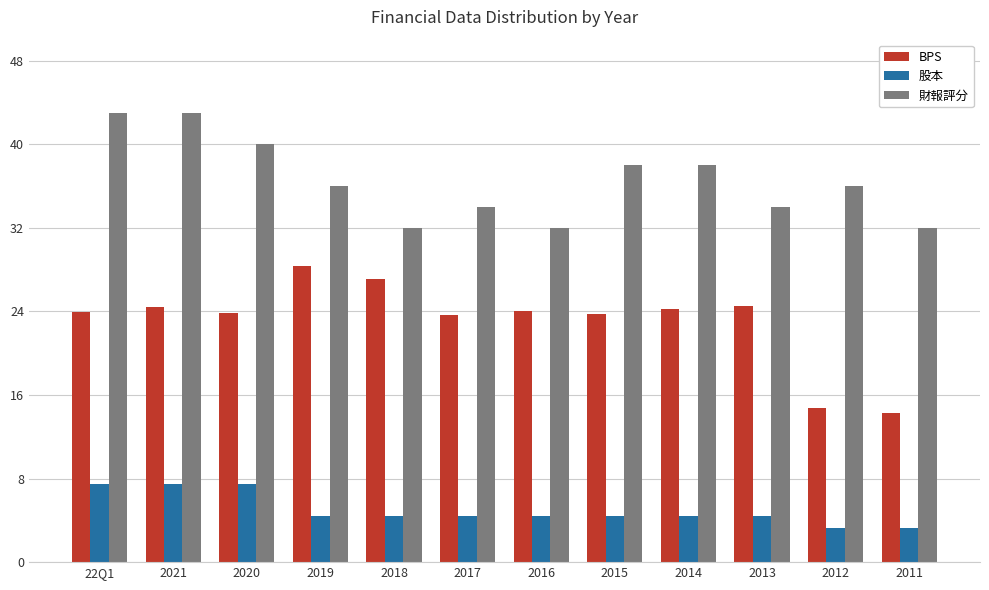

What is the total value across all series at 22Q1?

74.4